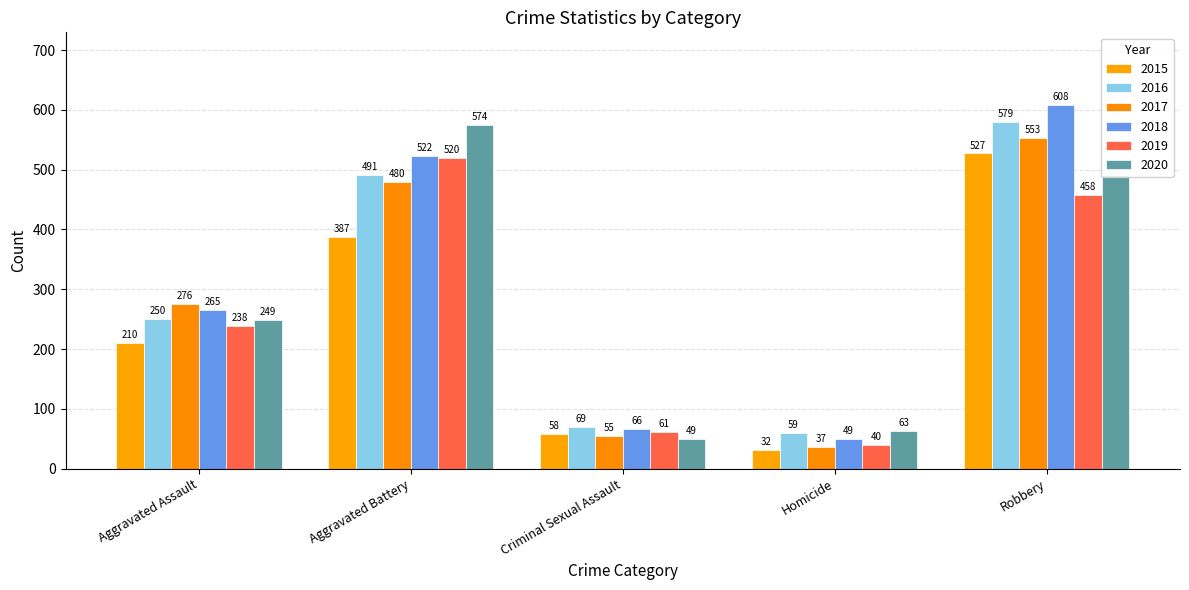

What is the difference between the 2015 values at Criminal Sexual Assault and Homicide?

26